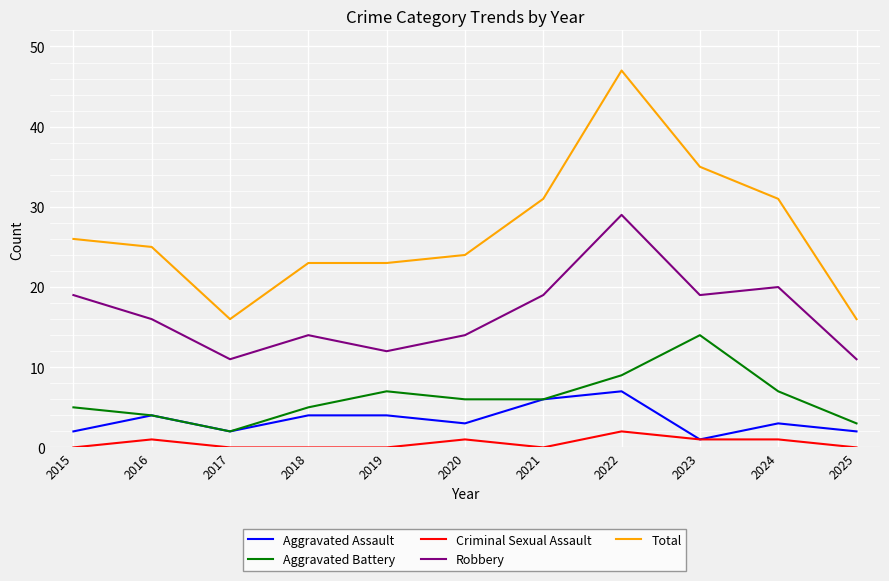

List the series in order of their peak value, highest first.

Total, Robbery, Aggravated Battery, Aggravated Assault, Criminal Sexual Assault